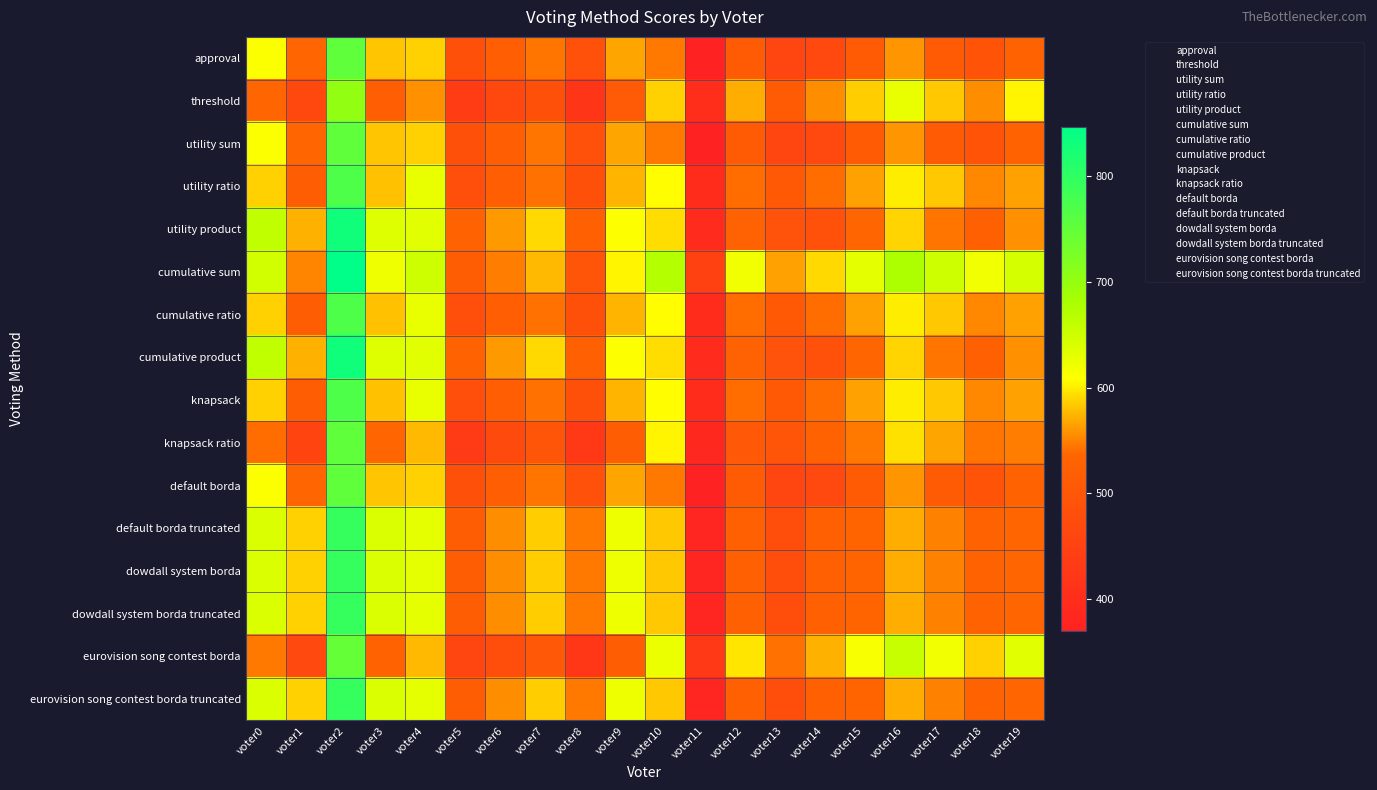

How many data points does each series have?

20